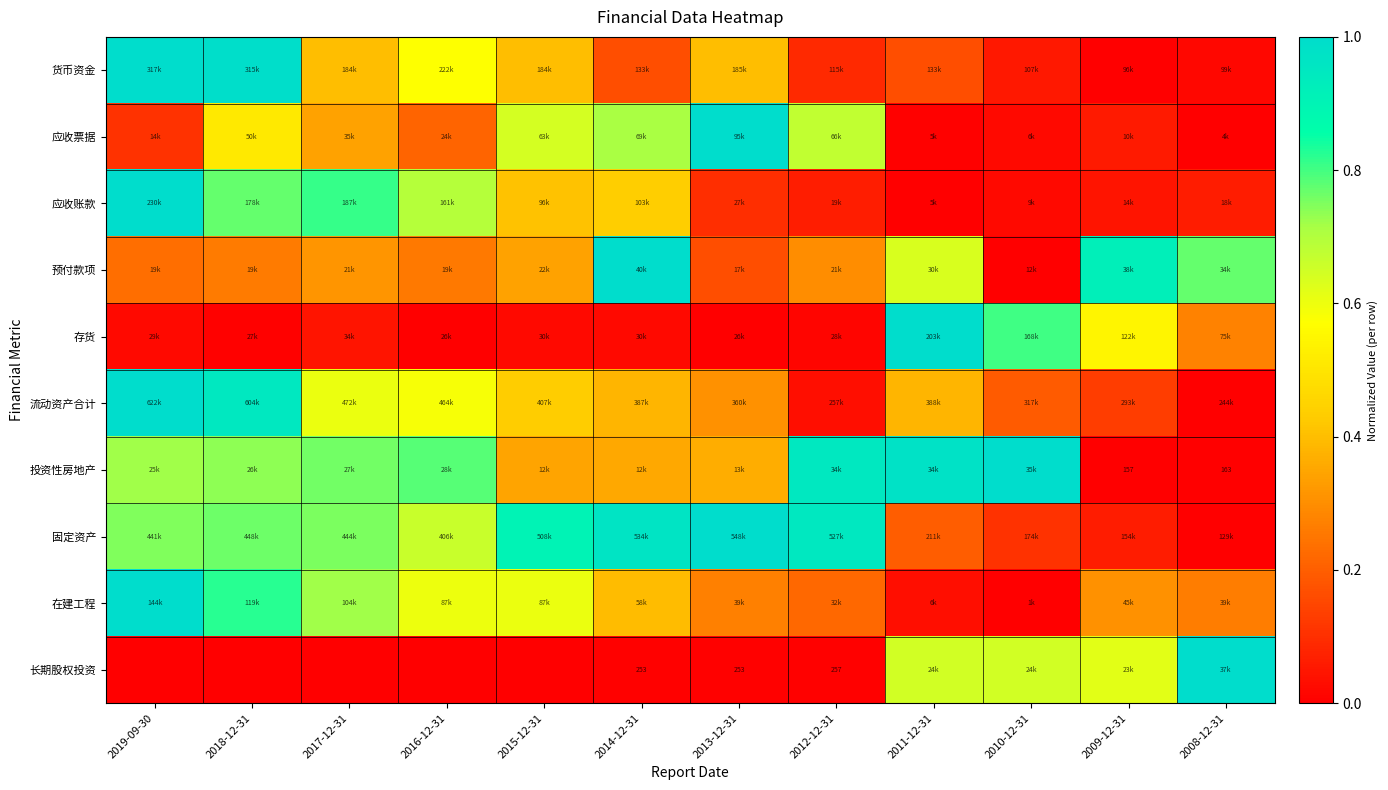

The 固定资产 series shows 1.0 at 2014-12-31. True or false?

True